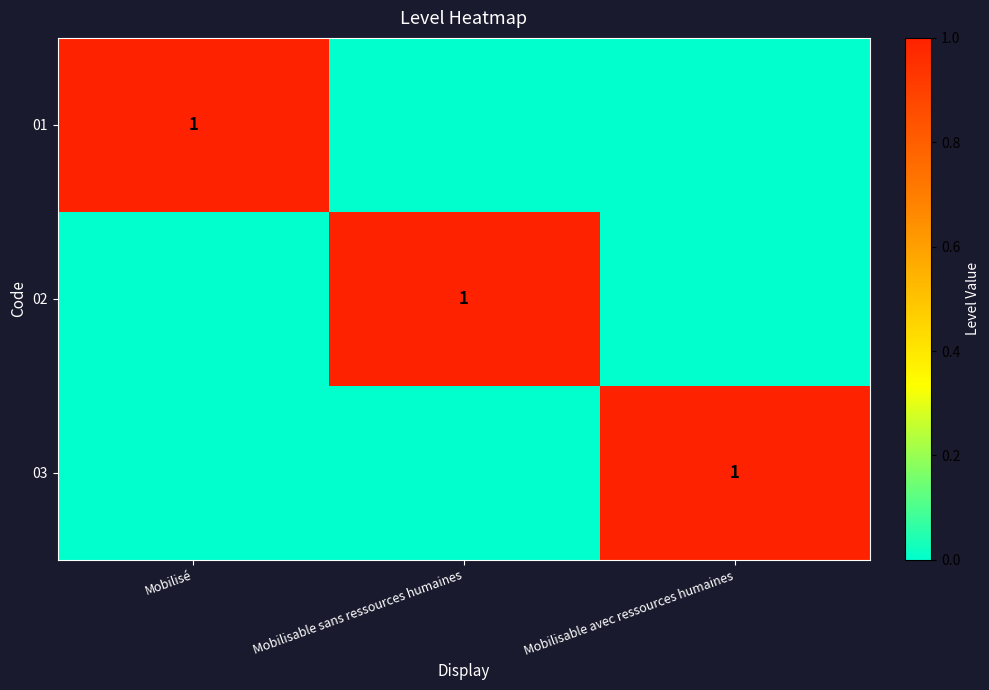

What is the total value across all series at Mobilisable avec ressources humaines?

1